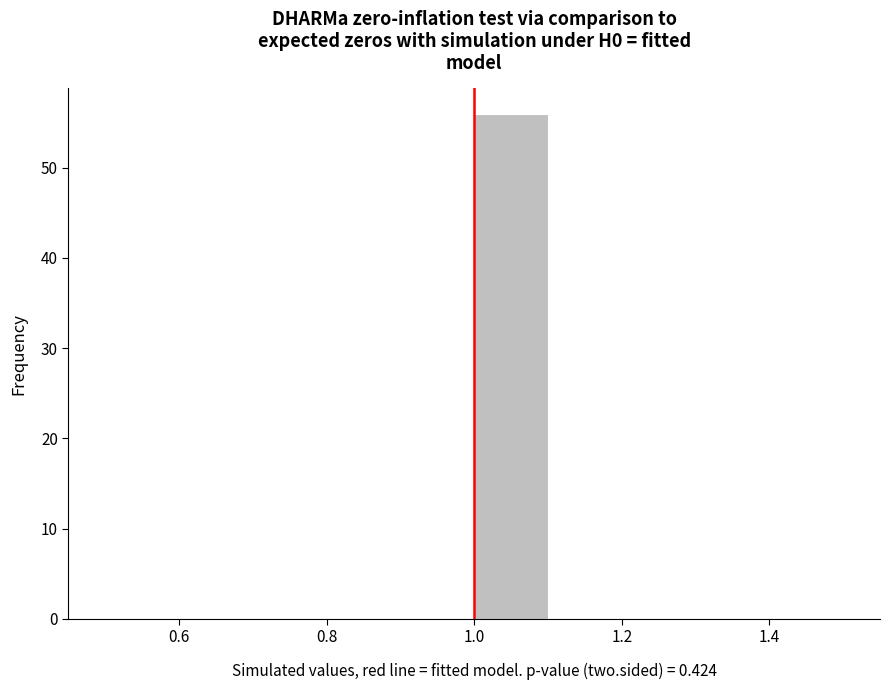

Reading left to right, transcribe this chart: for each bar, give the range it covers on the x-axis and its height. The values are not printed on the chart, so give them approximately, as read against the axis.

0.5 to 0.6: 0
0.6 to 0.7: 0
0.7 to 0.8: 0
0.8 to 0.9: 0
0.9 to 1.0: 0
1.0 to 1.1: 56
1.1 to 1.2: 0
1.2 to 1.3: 0
1.3 to 1.4: 0
1.4 to 1.5: 0